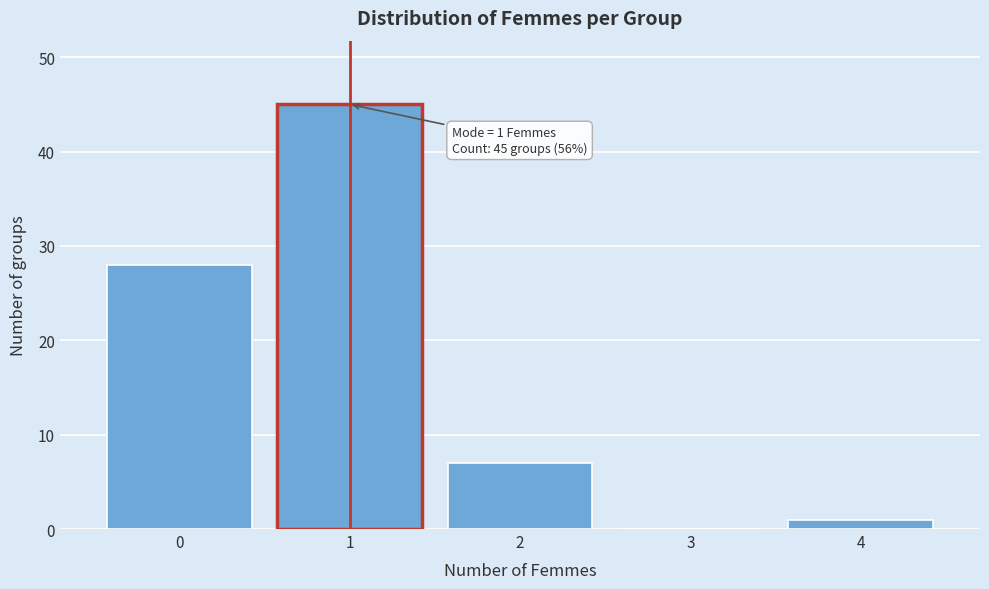

Over which range of the x-axis is the bar tallest?

0.5 to 1.5